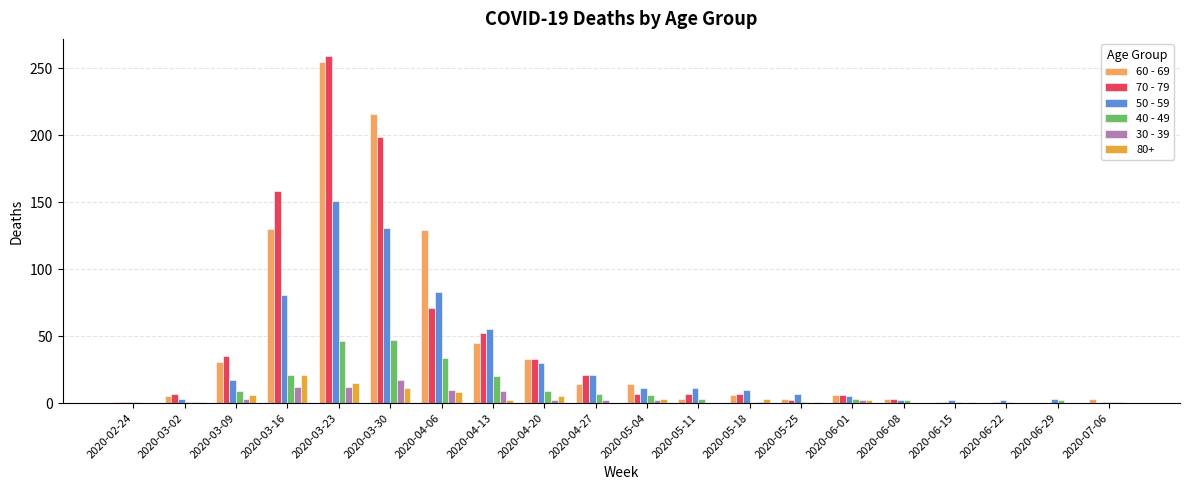

Is it true that 40 - 49 equals 1 at 2020-02-24?

True